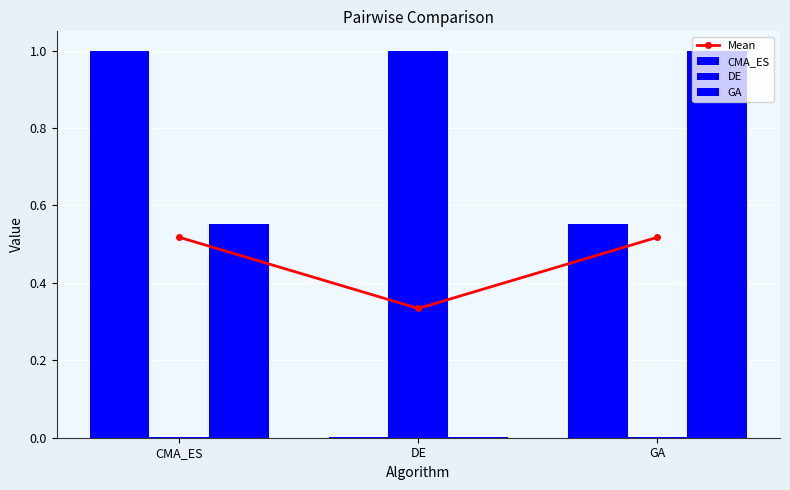

The value of GA at CMA_ES is 0.6. True or false?

True